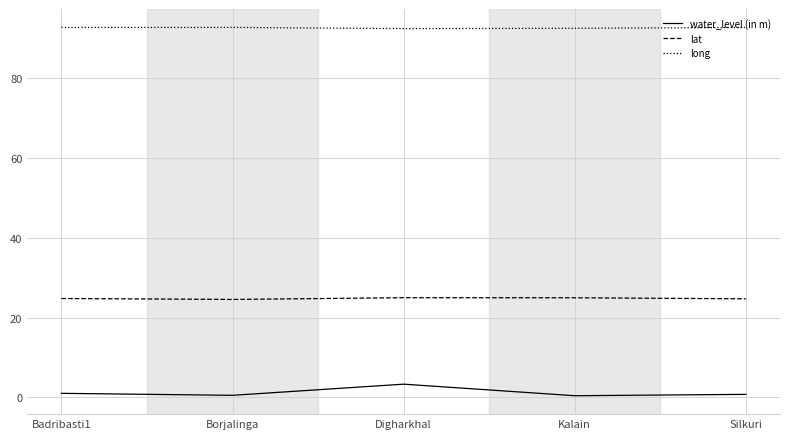

The value of water_level (in m) at Badribasti1 is 1.0. True or false?

True